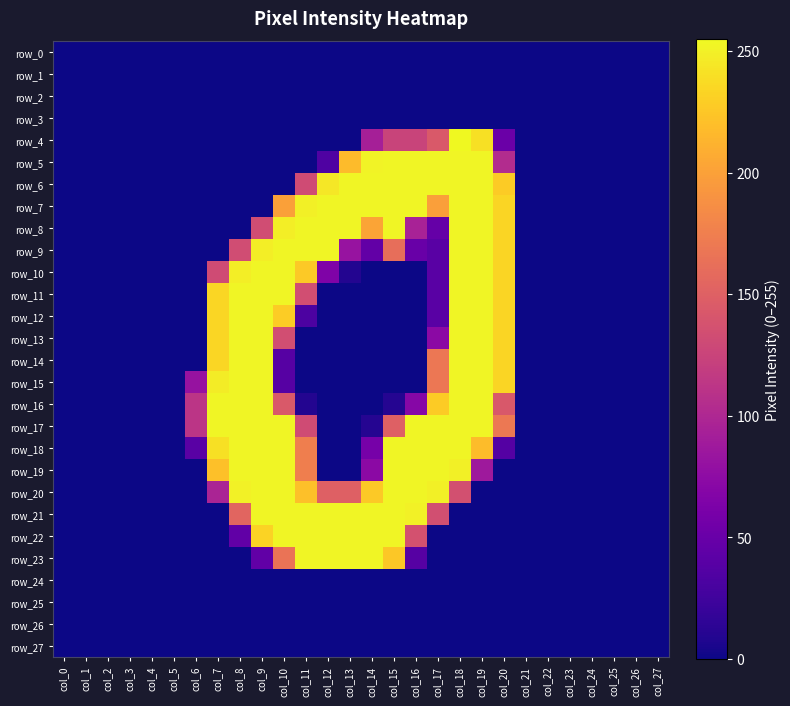

At which category does the chart reach its peak across all series?

col_18